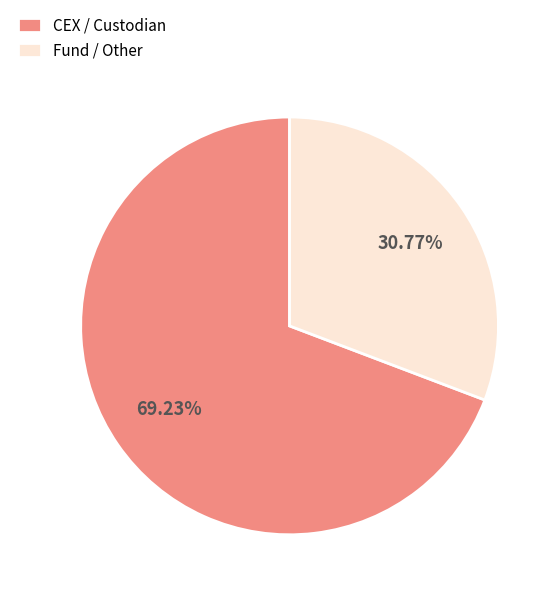

What is the smallest slice in the pie chart?

Fund / Other